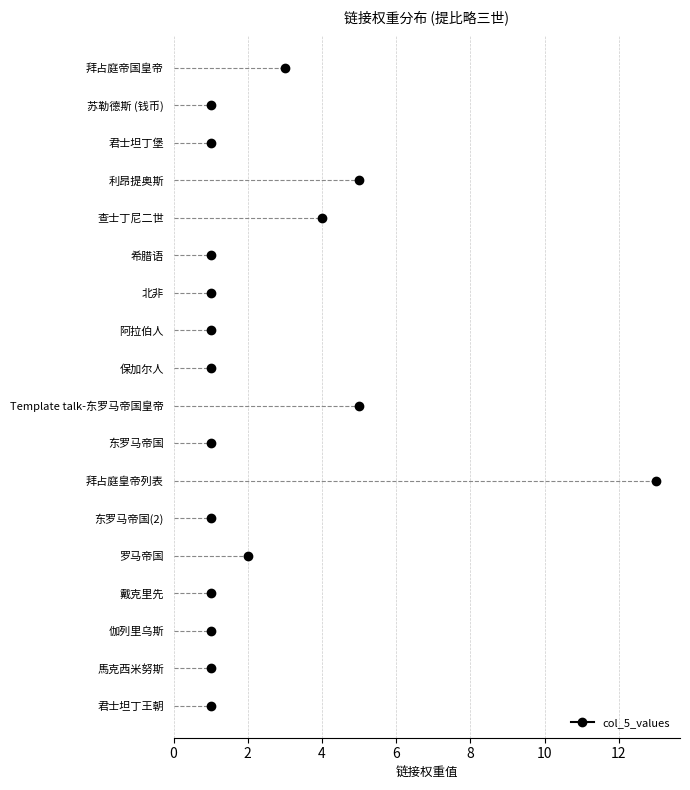

What is the difference between the maximum and minimum values?

12